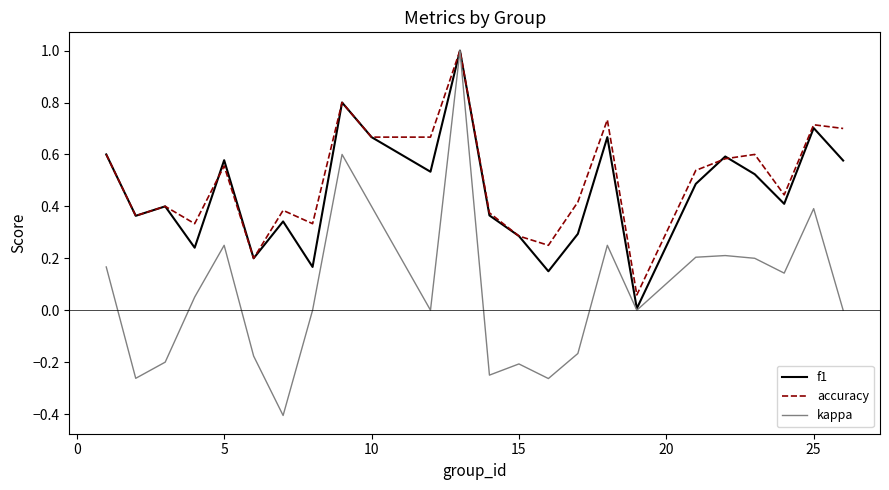

Which series has the widest spread of values?

kappa